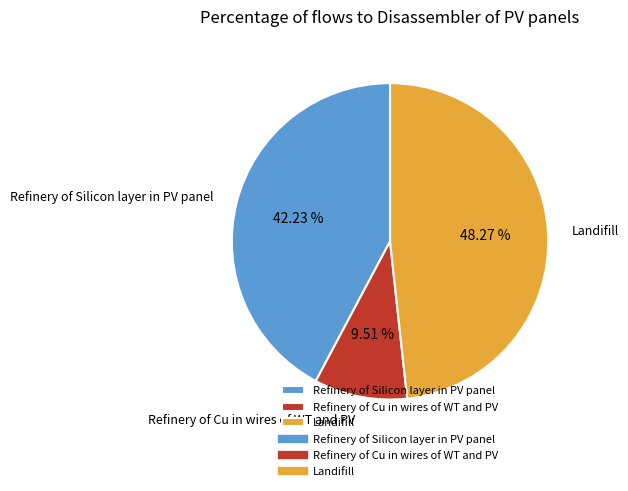

What is the ratio of the value at Landifill to the value at Refinery of Silicon layer in PV panel?

1.1